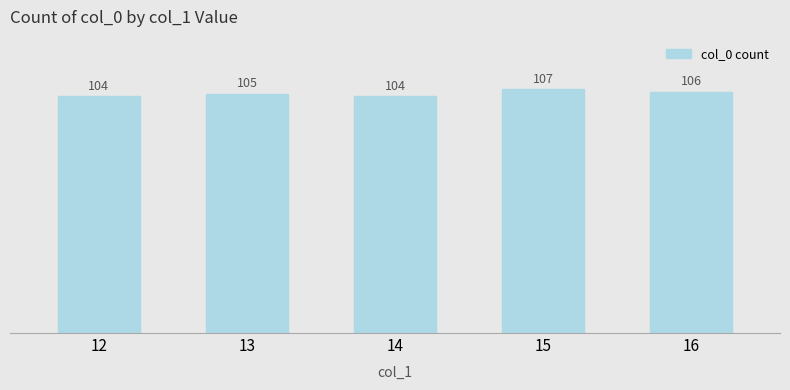

What is the sum of all values?

526